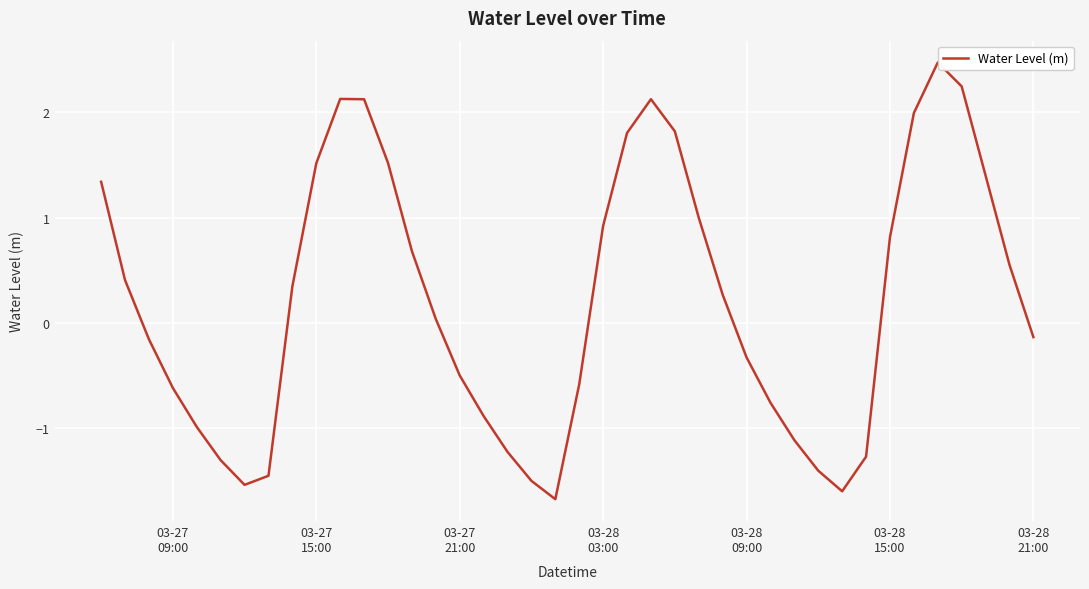

What is the average value?

0.2